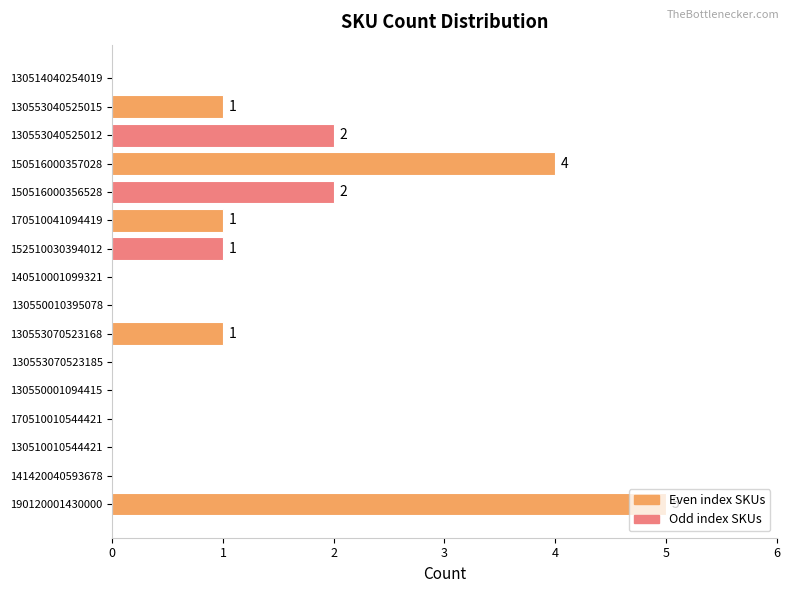

How many values are between 0 and 2?

14